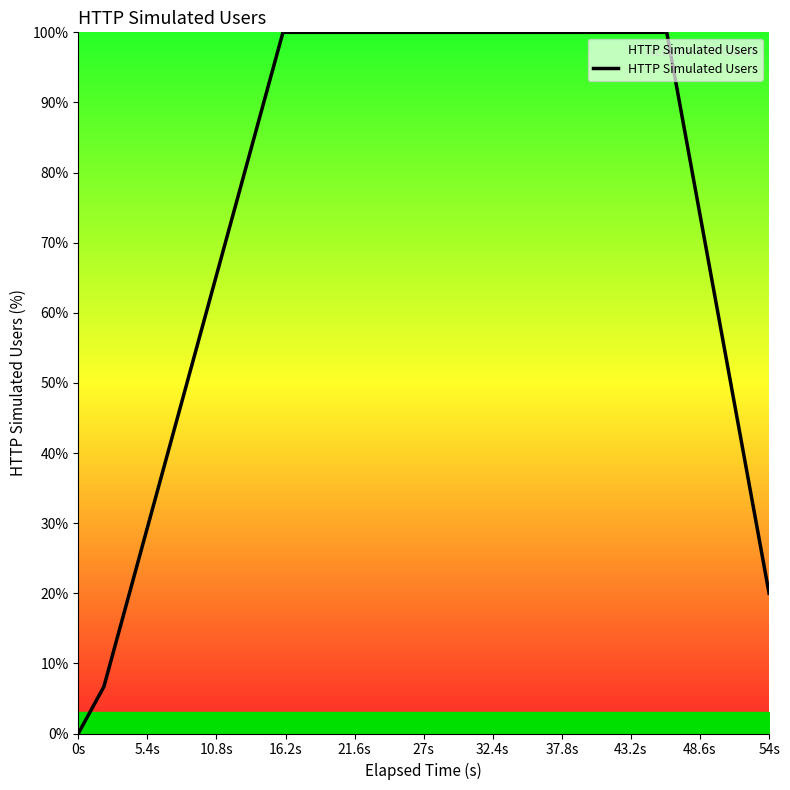

What is the maximum value shown in the chart?

100.0